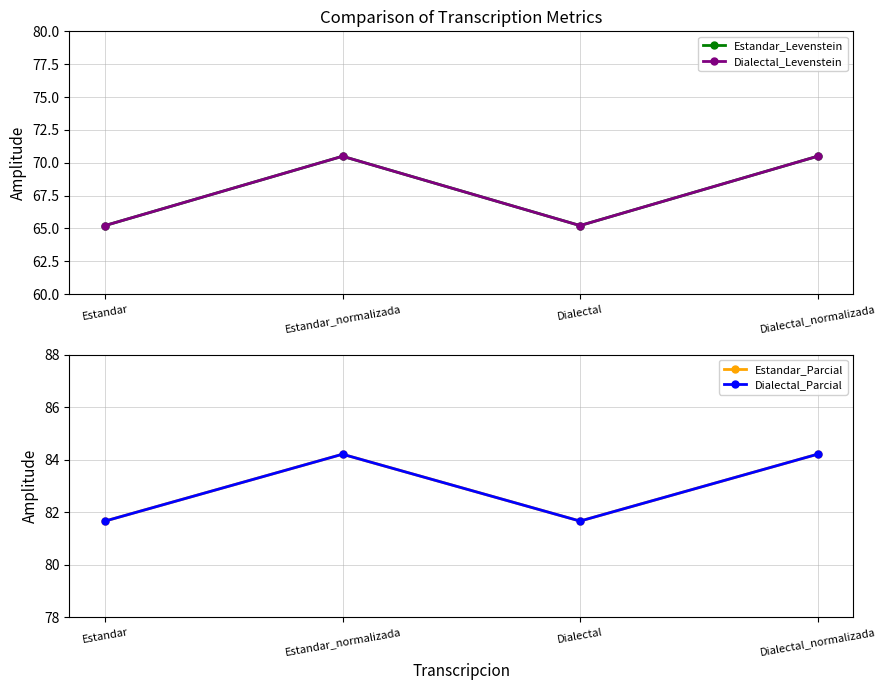

Reading left to right, extract all data points from this chart.

Estandar_Levenstein: 65.2	70.5	65.2	70.5
Dialectal_Levenstein: 65.2	70.5	65.2	70.5
Estandar_Parcial: 81.7	84.2	81.7	84.2
Dialectal_Parcial: 81.7	84.2	81.7	84.2